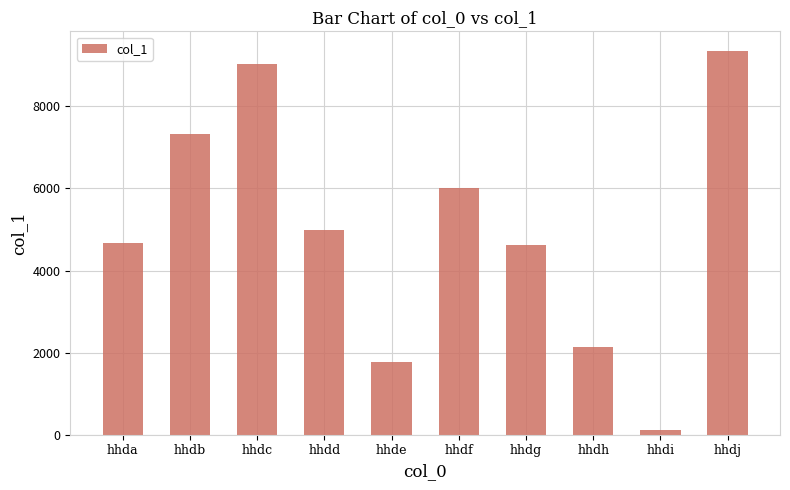

True or false: the data shows 7750 at hhda.

False